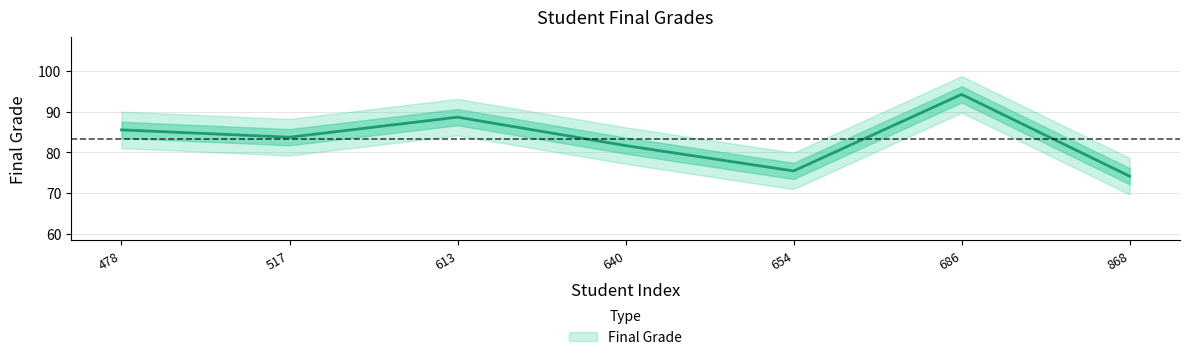

How many data points are above 83?

4